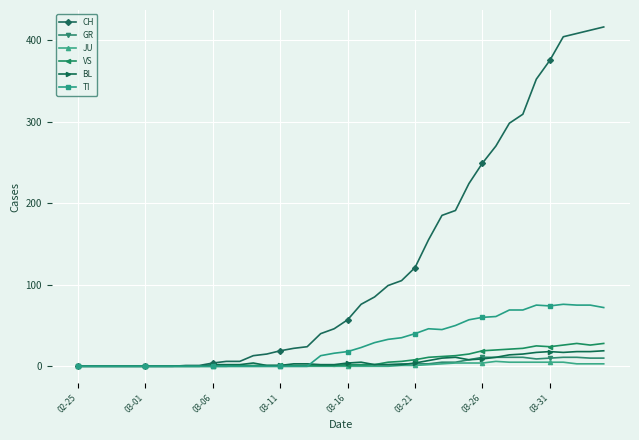

What is the sum of all TI values?

1111